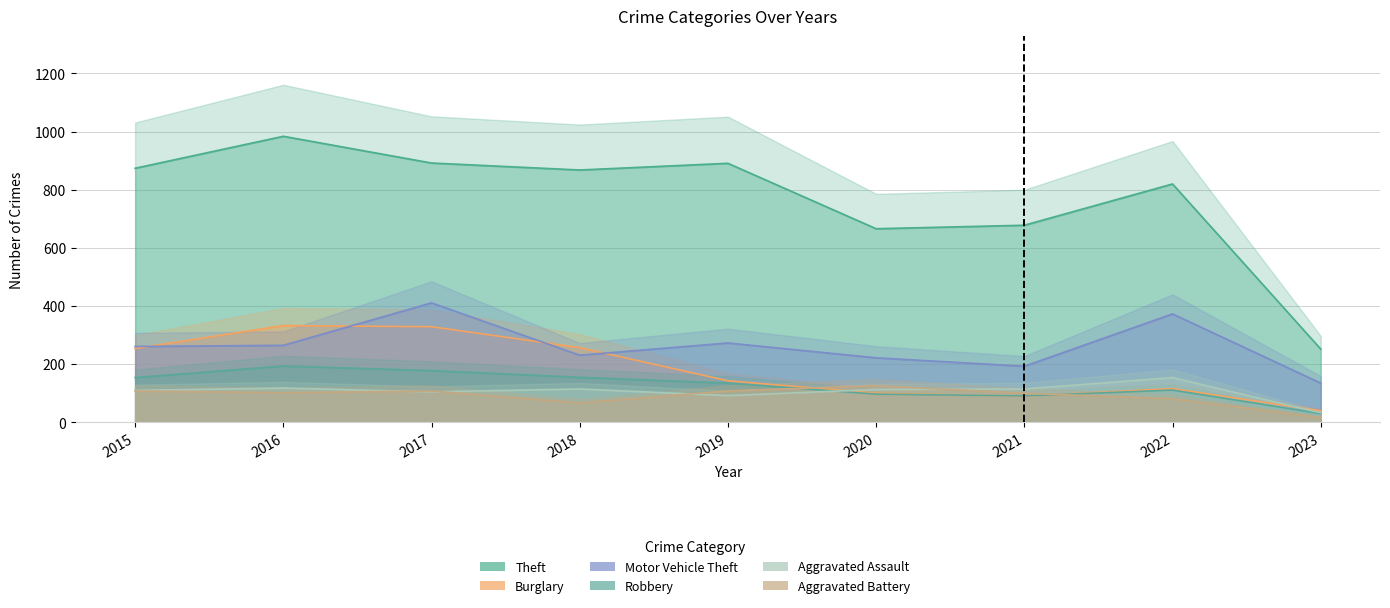

Rank the categories by Burglary value from highest to lowest.

2016, 2017, 2018, 2015, 2019, 2022, 2020, 2021, 2023